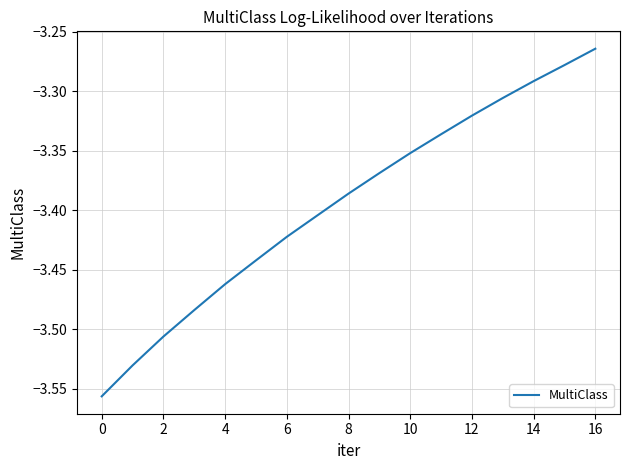

What is the difference between the maximum and minimum values?

0.3